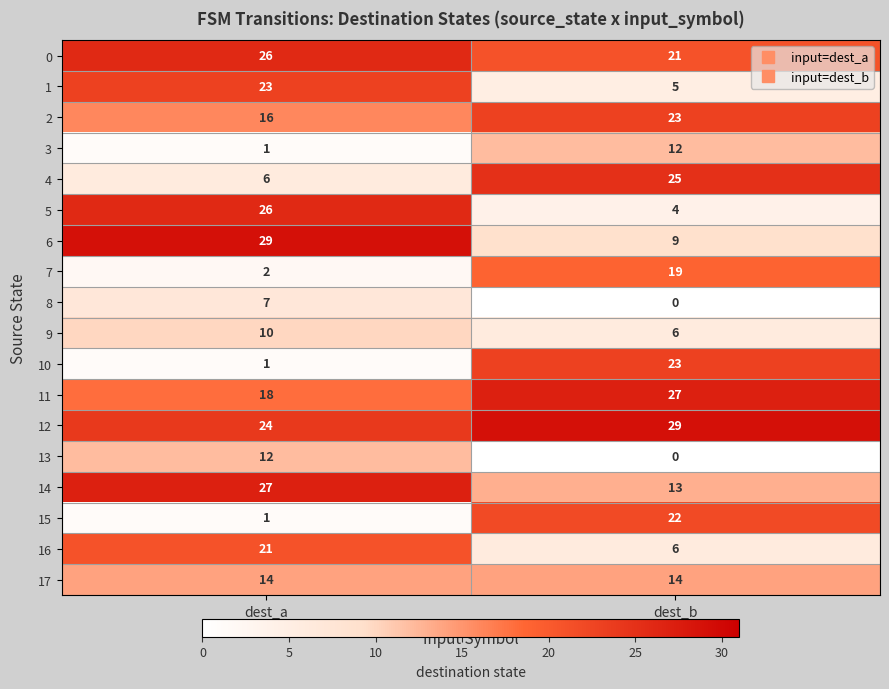

What value does the 14 series have at dest_a, to the nearest 10?

30